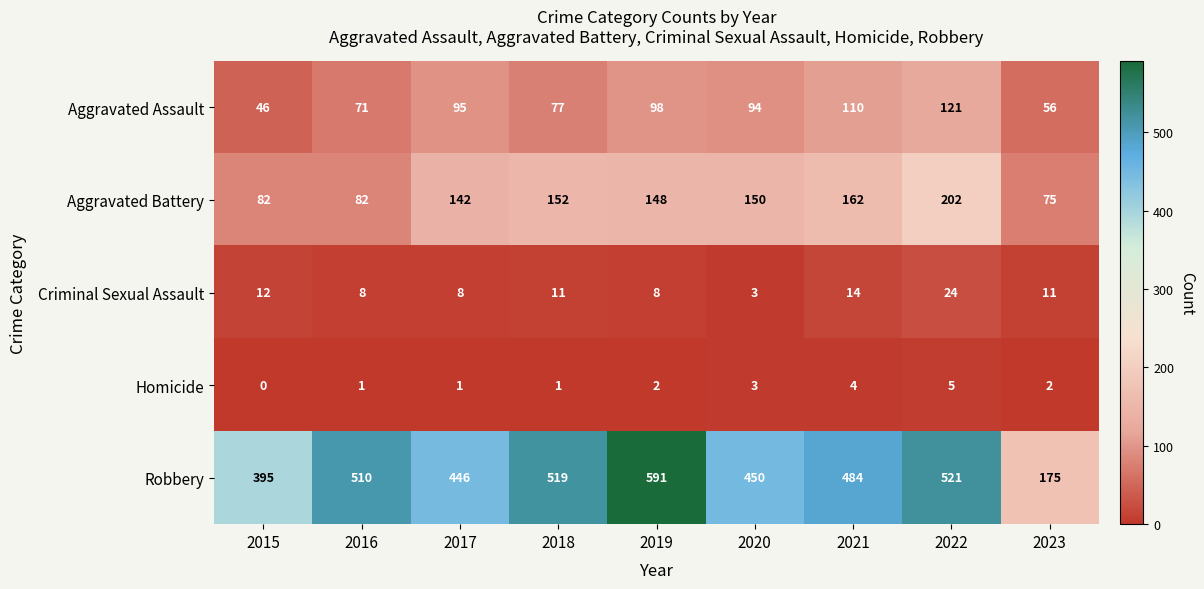

What is the difference between the second highest and second lowest values in the Robbery series?

126